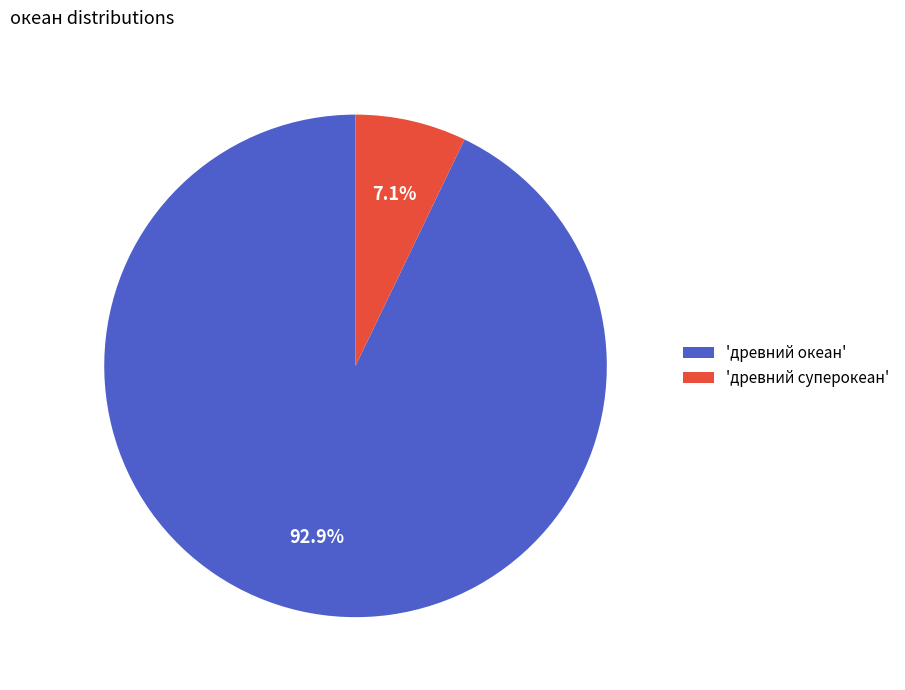

What is the largest slice in the pie chart?

'древний океан'